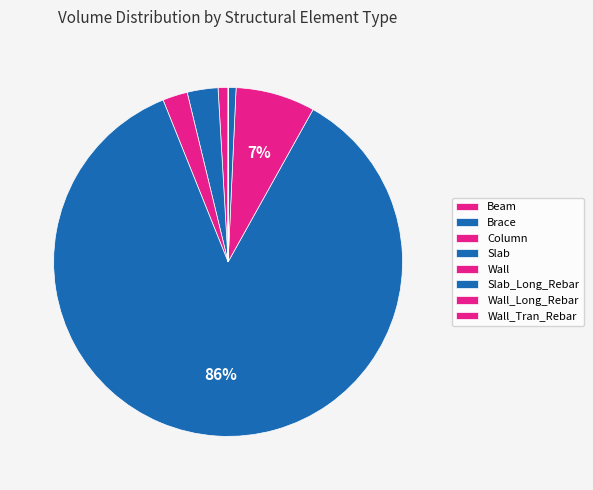

To the nearest percent, what is the difference between the Beam and Wall slice percentages?

6%